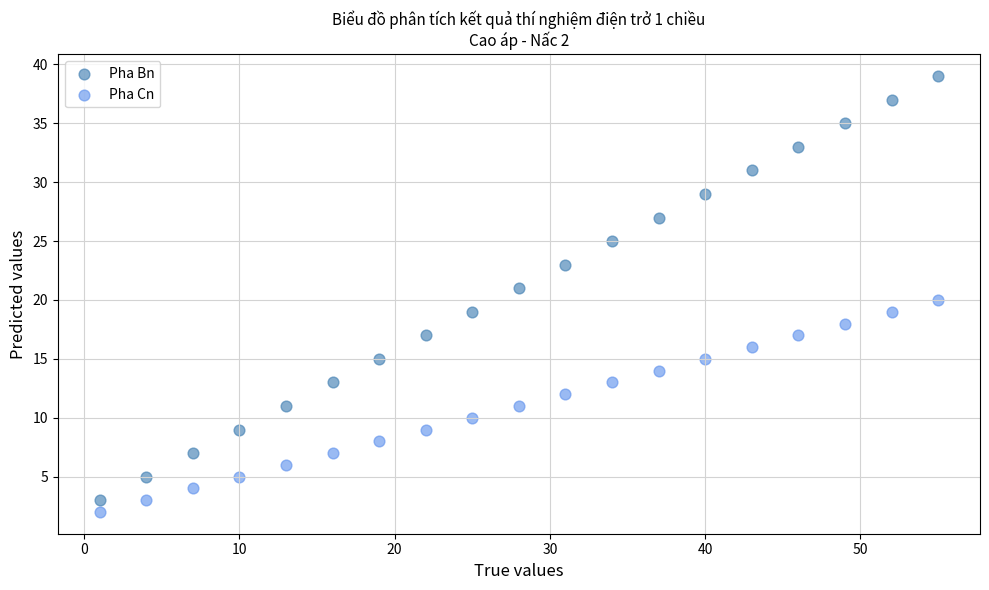

Which series has the largest Y range (max minus min)?

Pha Bn